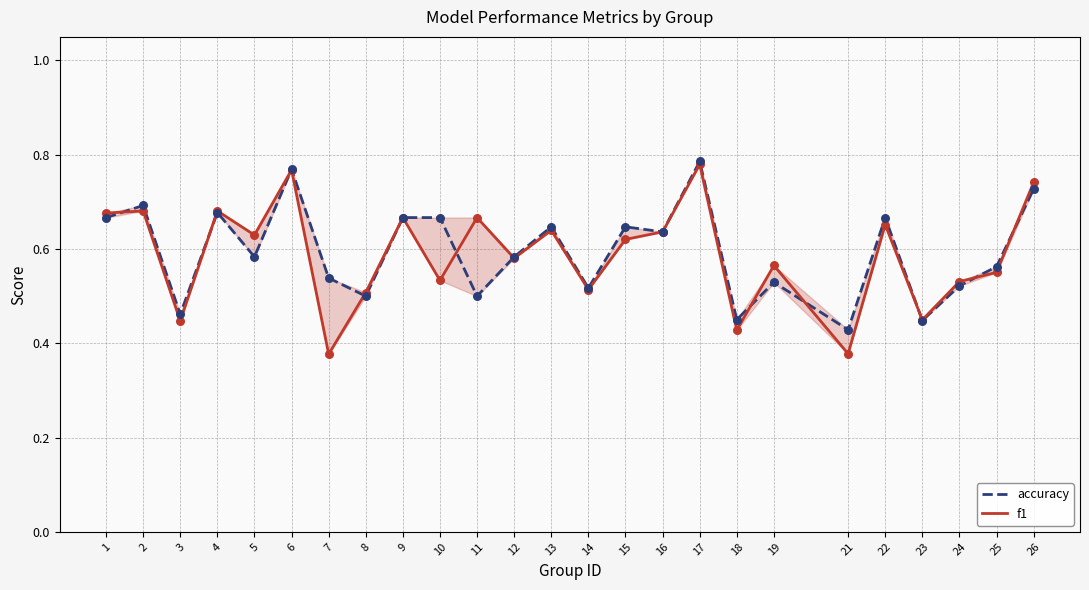

Which series has the largest total across all categories?

accuracy